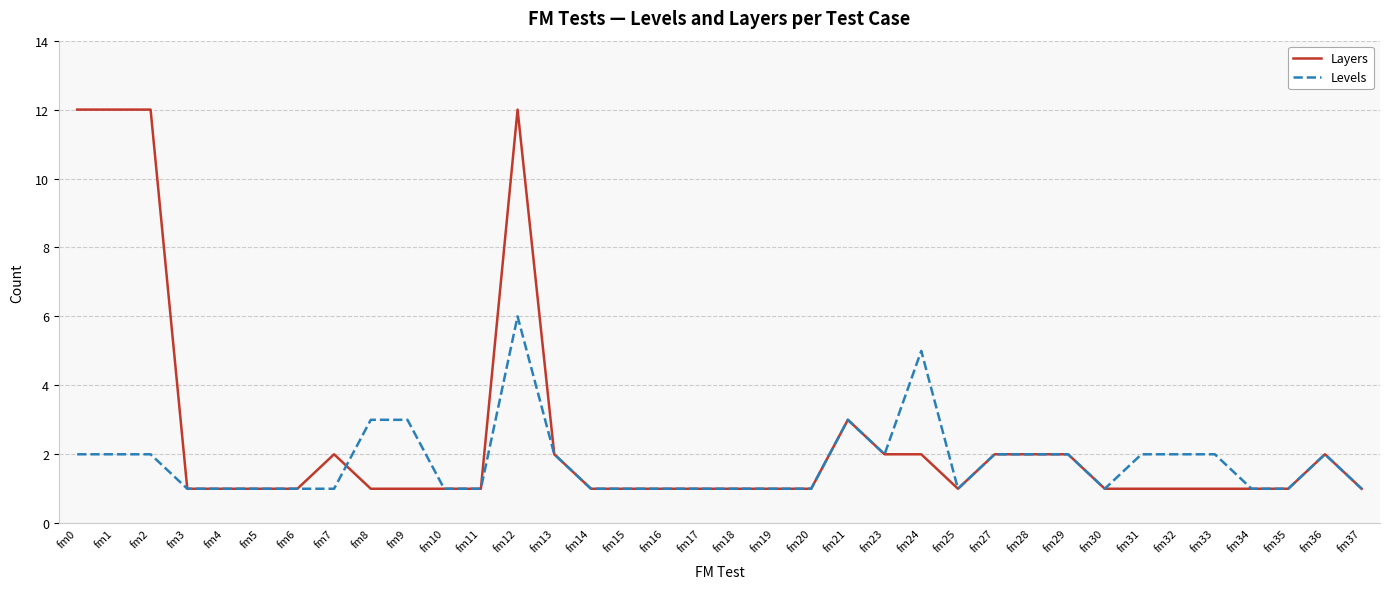

What is the greatest value displayed?

12